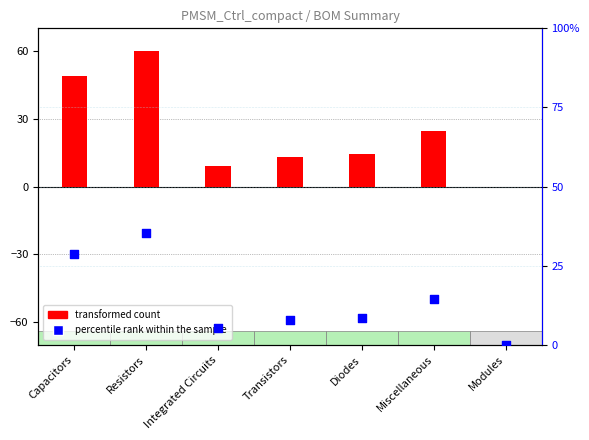

Which series contains the highest Y value?

transformed count